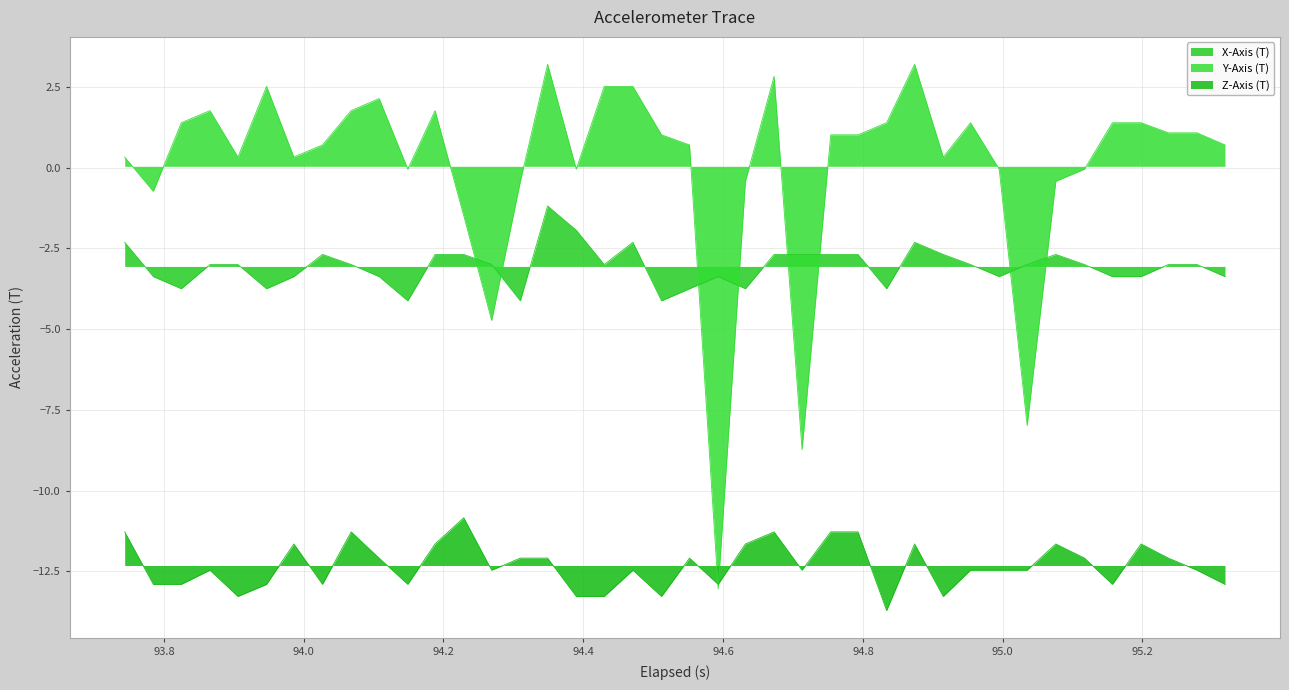

What is the sum of all Y-Axis (T) values?

1.7